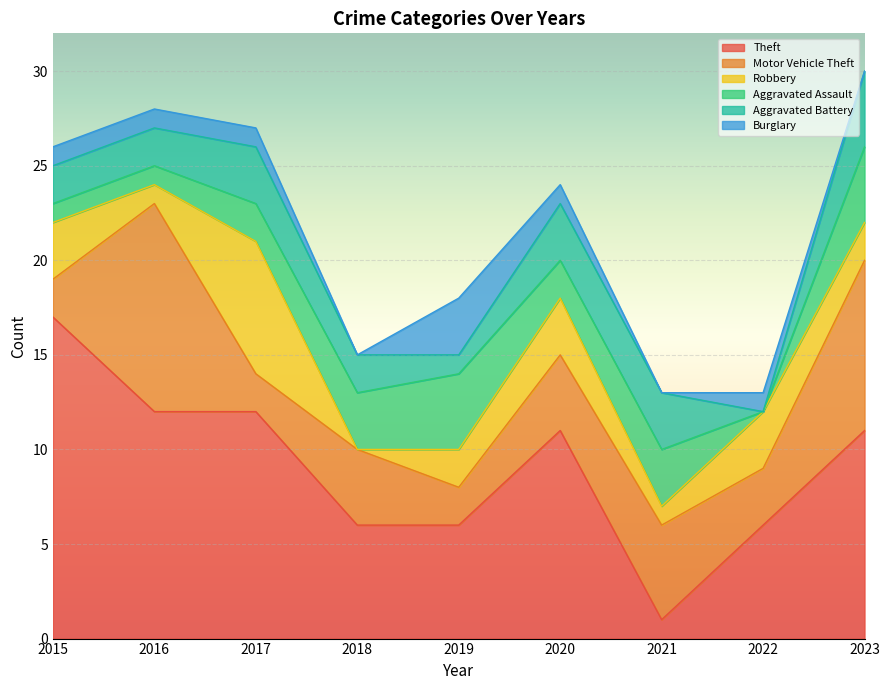

What is the lowest value of the Theft series?

1